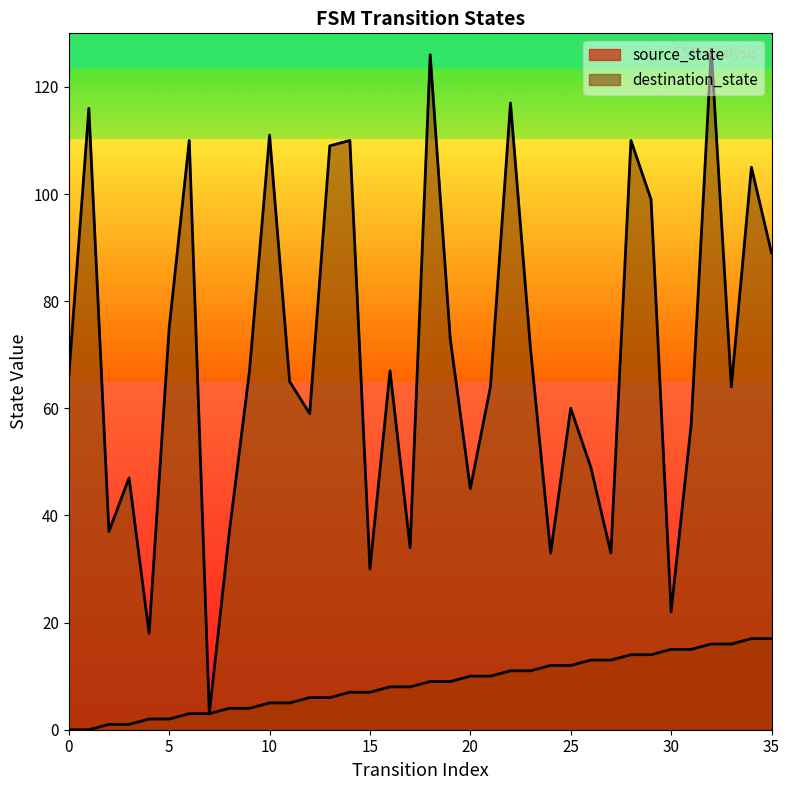

Between 15 and 29, which series saw the biggest shift?

destination_state